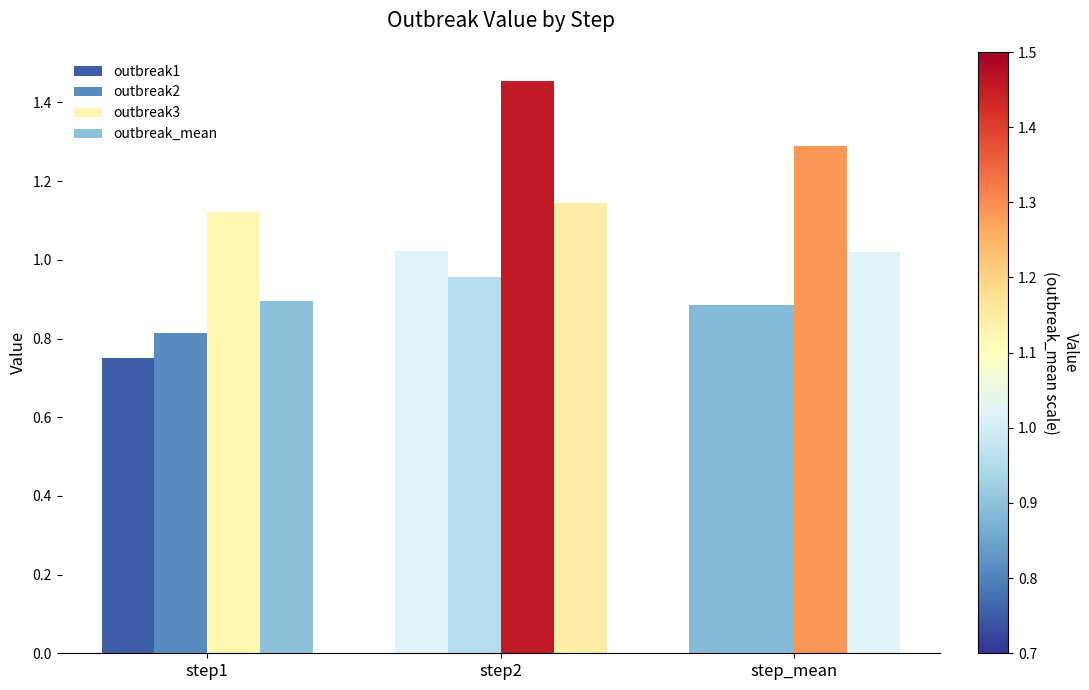

The value of outbreak2 at step_mean is 0.2. True or false?

False